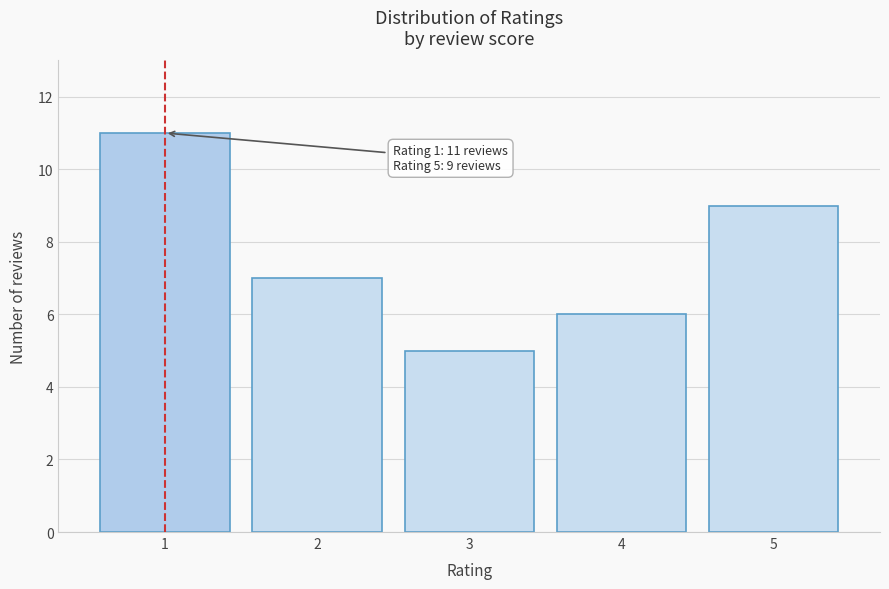

Reading right to left, what are all the values shown in this chart?

5=9	4=6	3=5	2=7	1=11